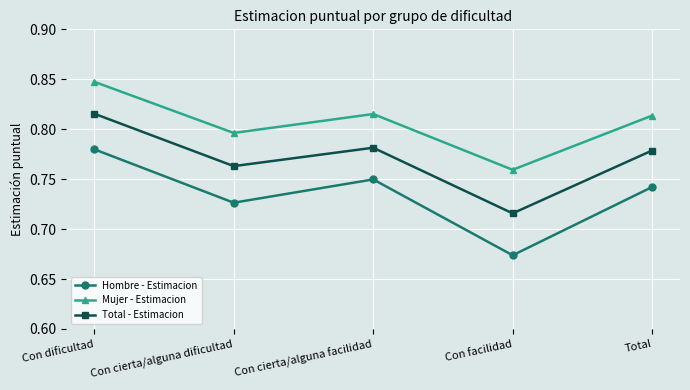

Which series changed the most between Con cierta/alguna facilidad and Con facilidad?

Hombre - Estimacion